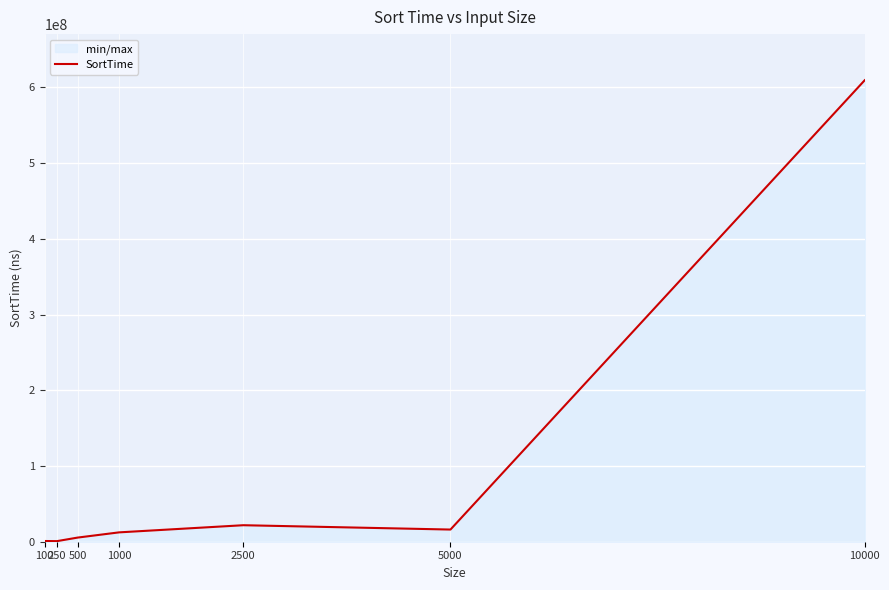

Which has a higher value, 2500 or 5000?

2500